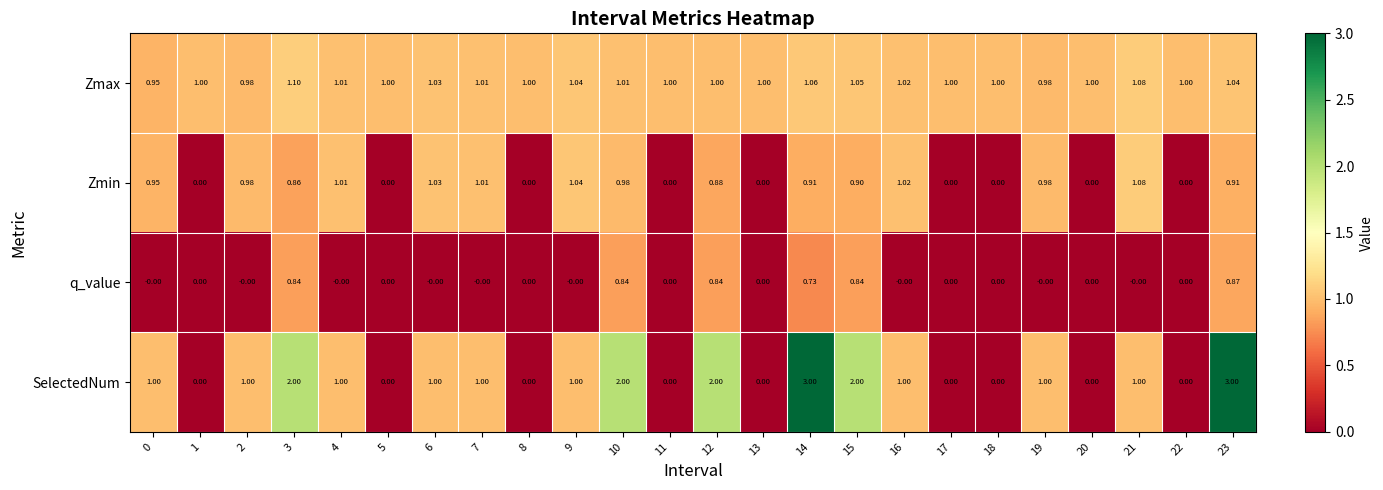

Rank the series by their maximum value, from highest to lowest.

SelectedNum, Zmax, Zmin, q_value